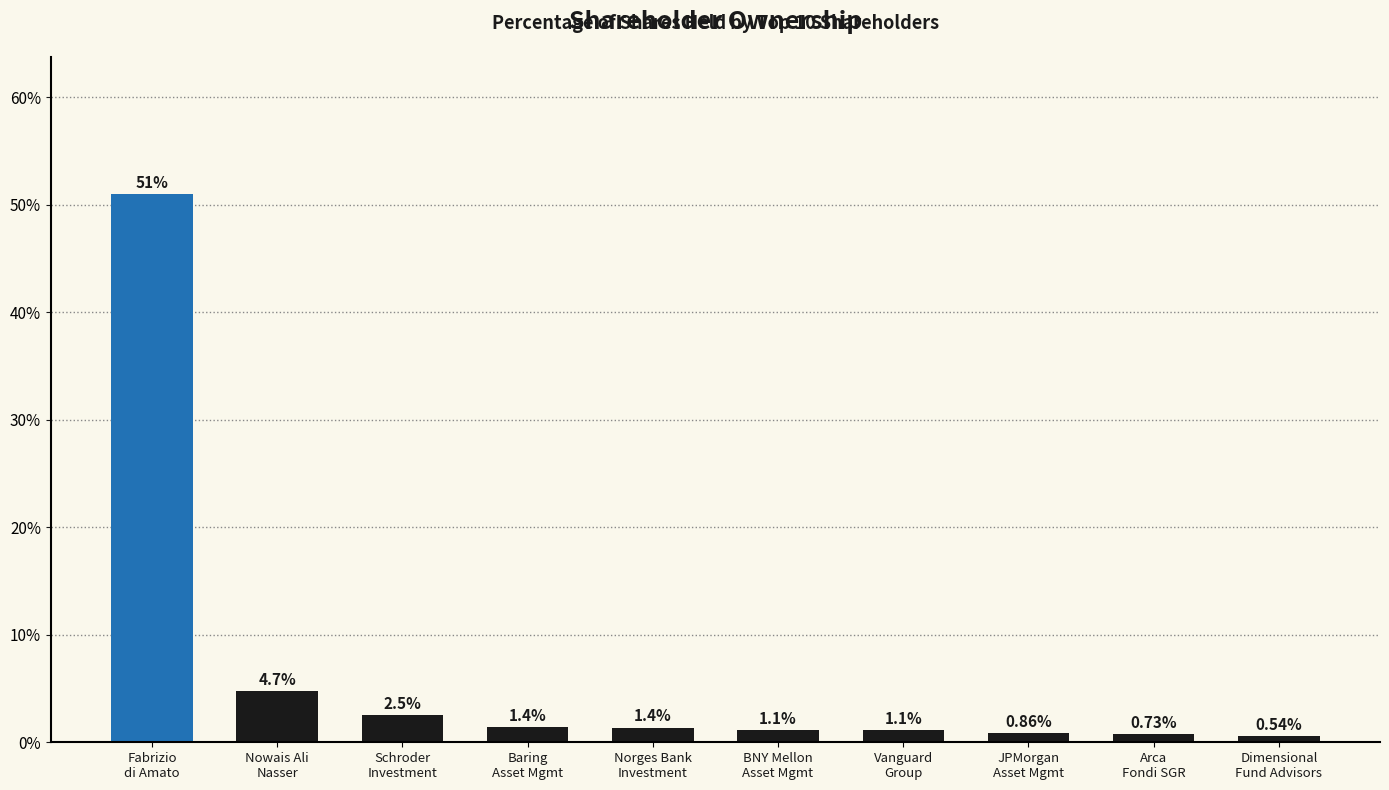

Are the bars horizontal?

No